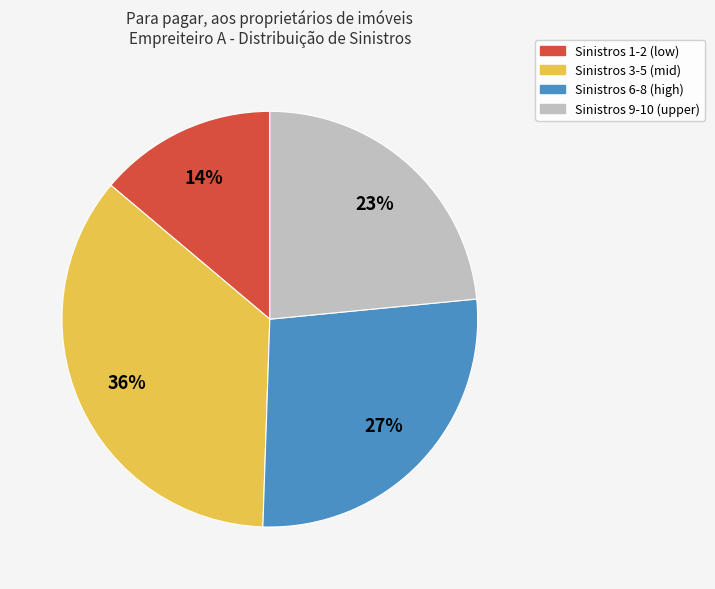

To the nearest percent, what is the difference between the largest and smallest slice percentages?

22%